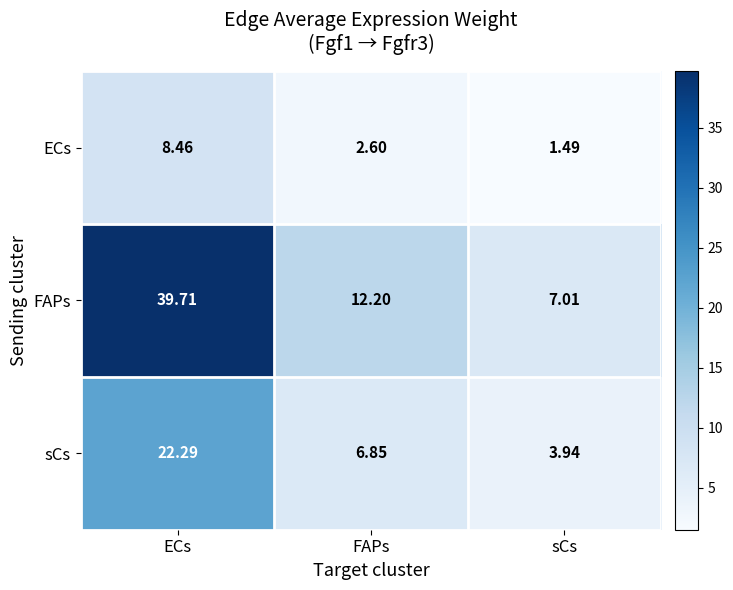

How many categories are shown in the chart?

3